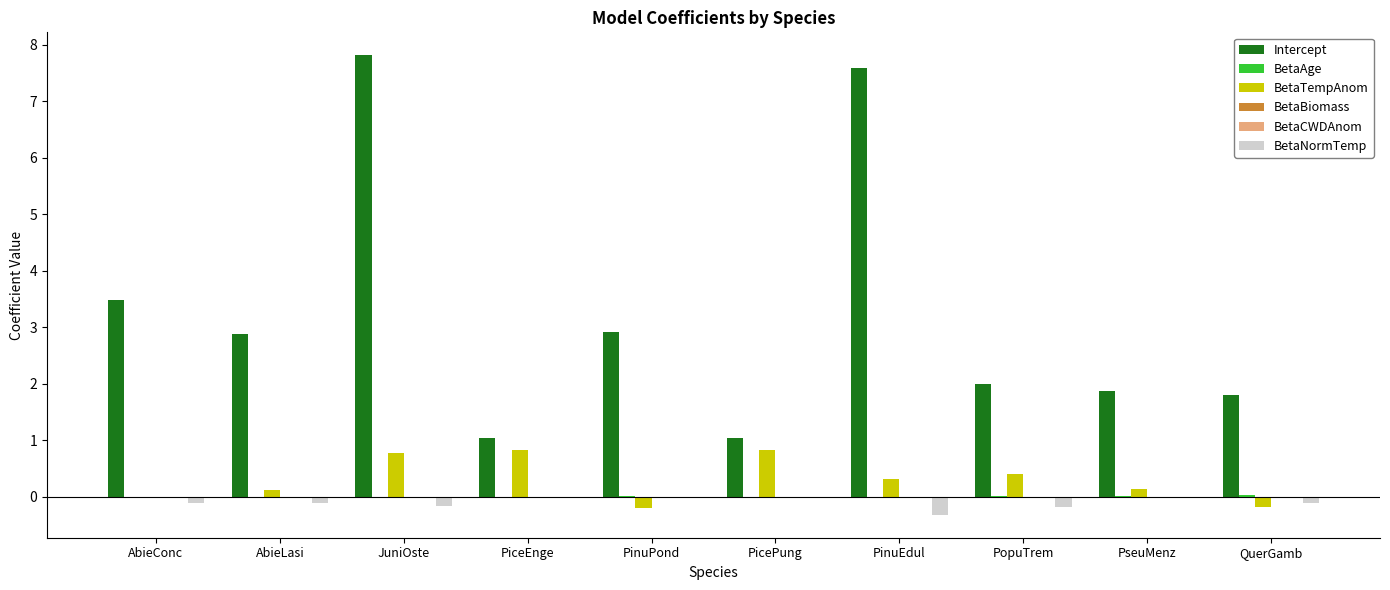

At which label is Intercept closest to 4?

AbieConc